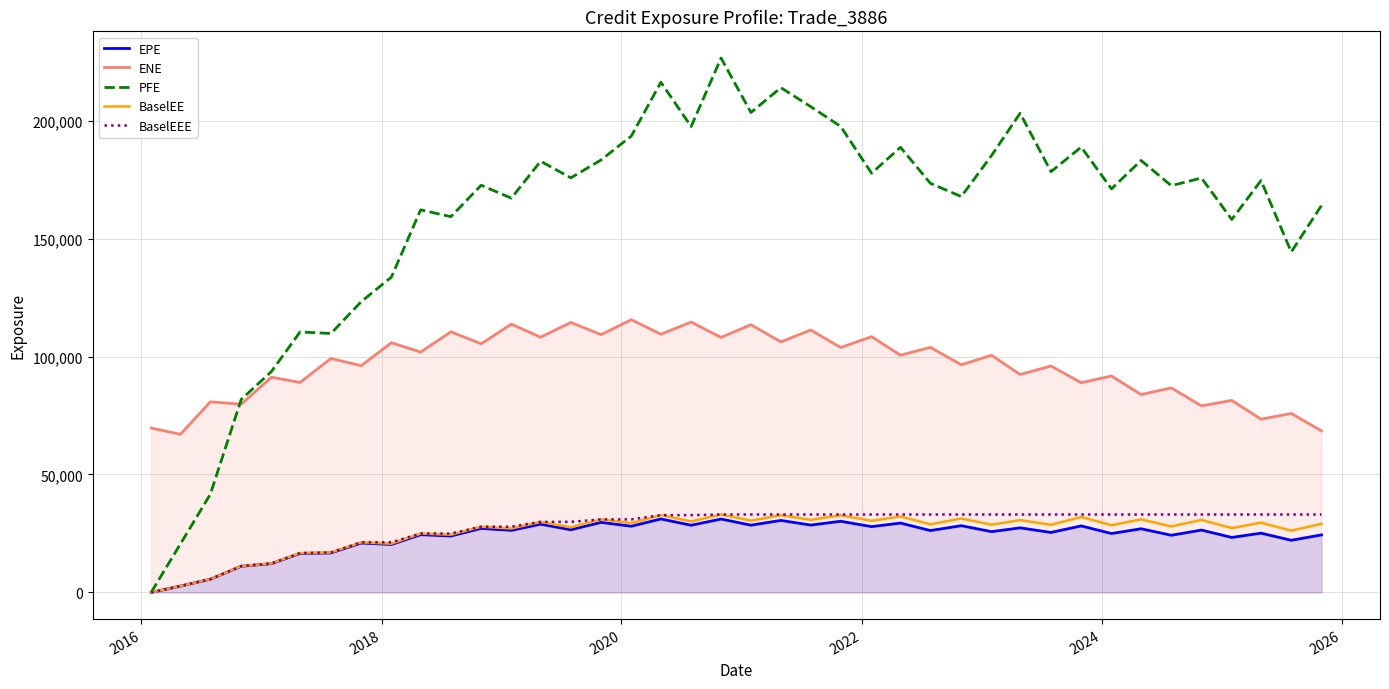

What is the greatest value displayed?

226529.0